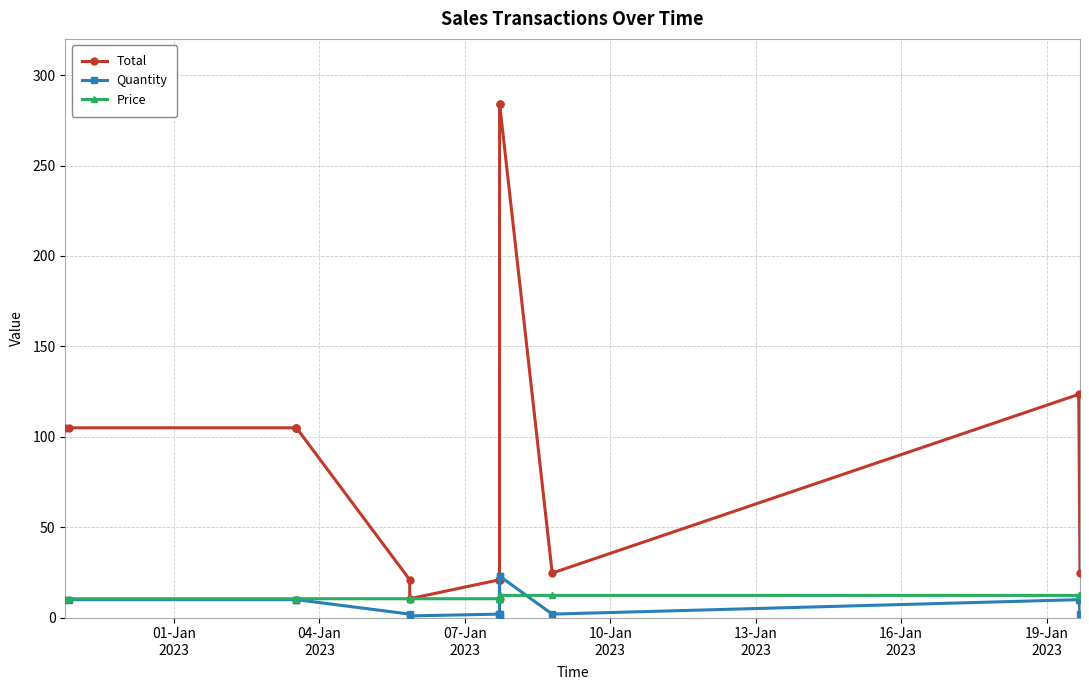

What is the value of the Total point at the 6th from the left?

21.0